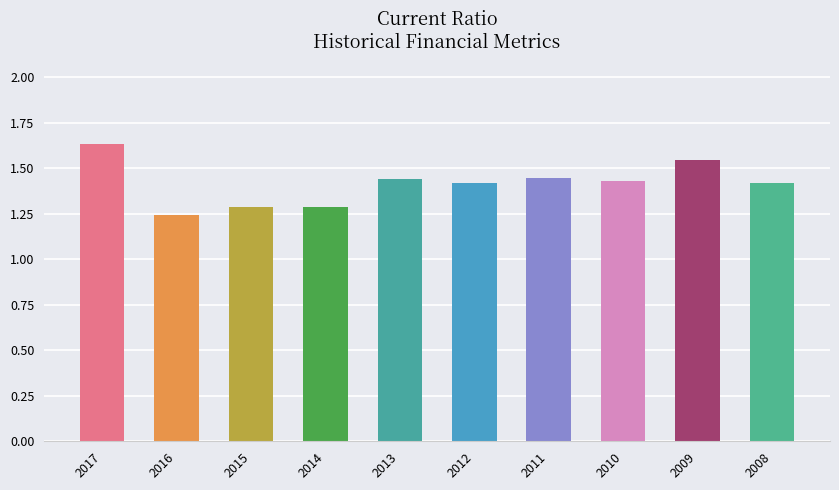

What is the sum of all values?

14.2